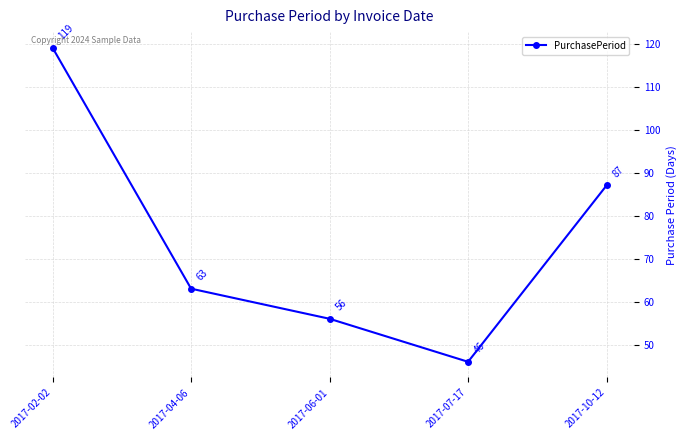

List the labels in order of value, largest first.

2017-02-02, 2017-10-12, 2017-04-06, 2017-06-01, 2017-07-17